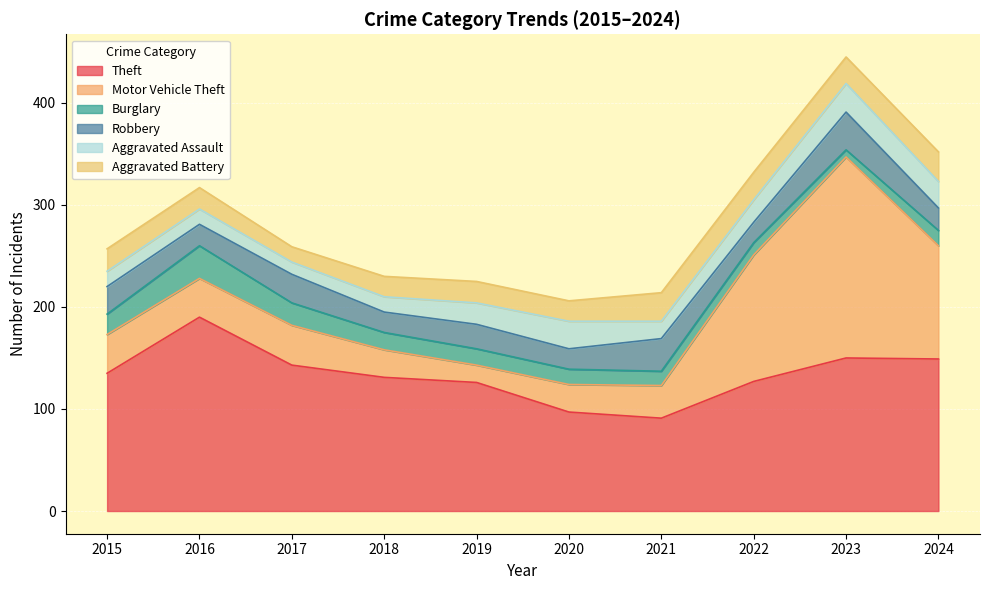

How many interior local valleys does the Burglary series have?

1